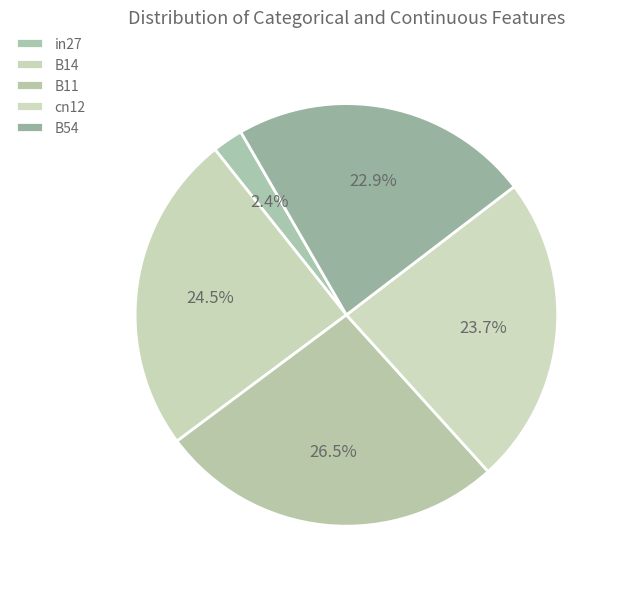

What is the total percentage of cn12 and B54?

46.6%